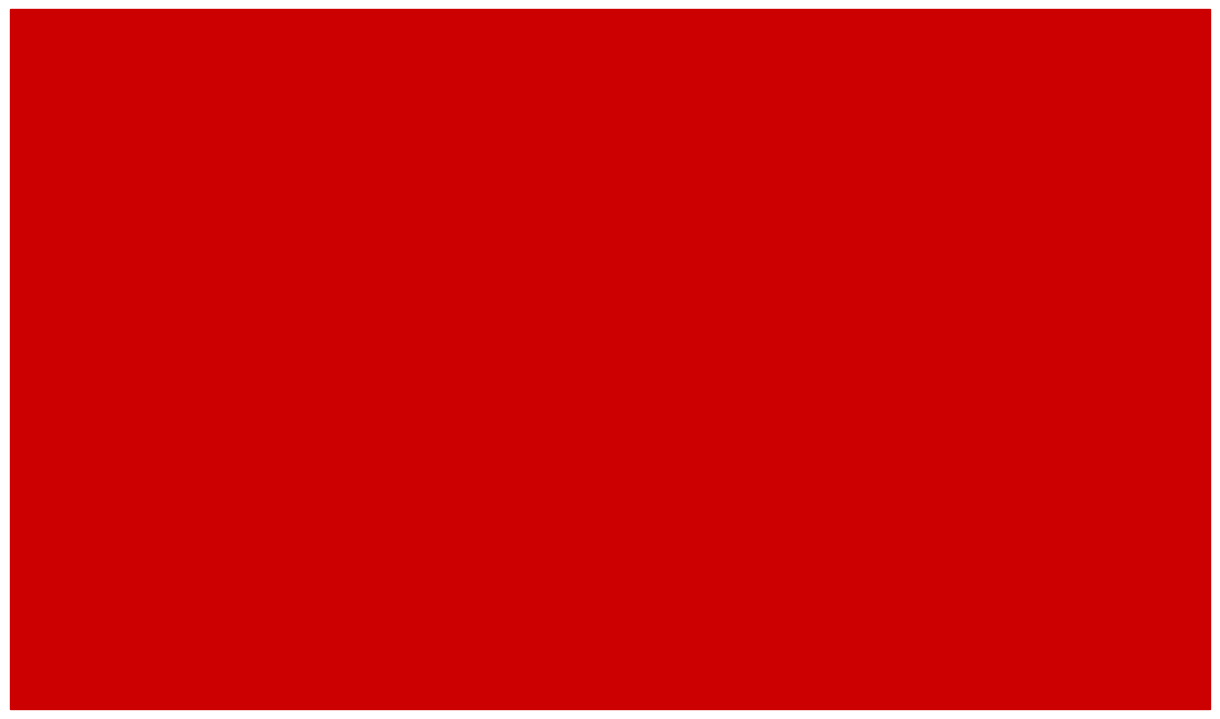

What is the difference between the EPS (원) values at 2018/12 and 2019/09?

2054